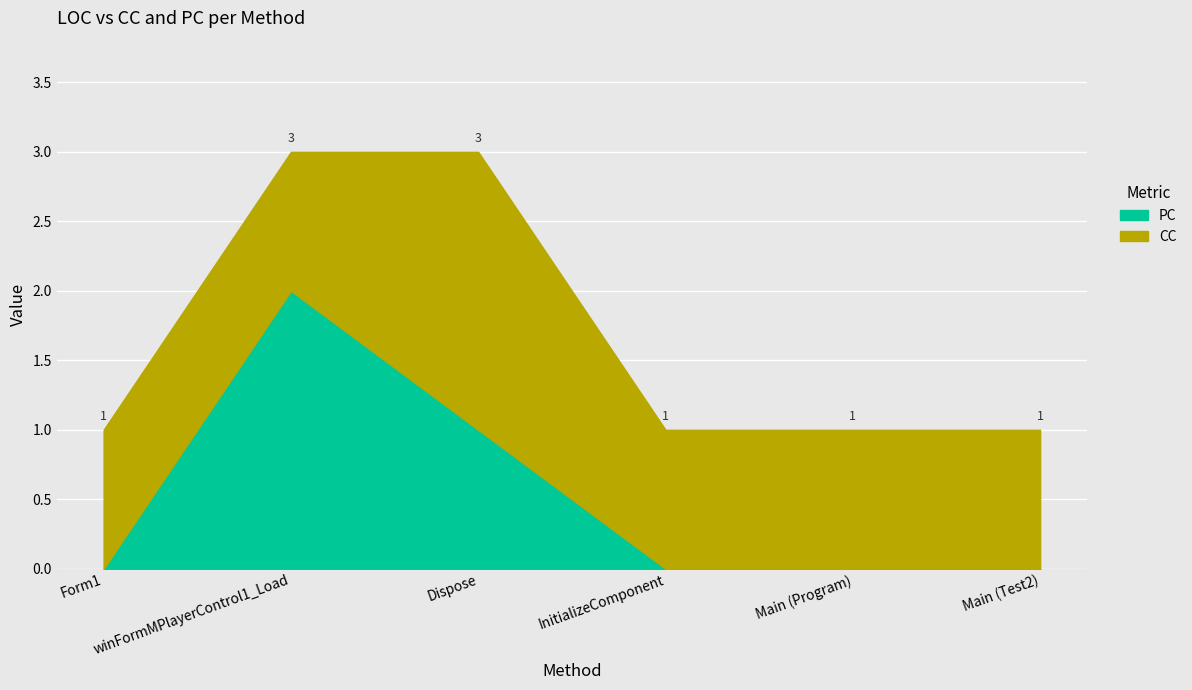

How many interior local peaks does the CC series have?

1